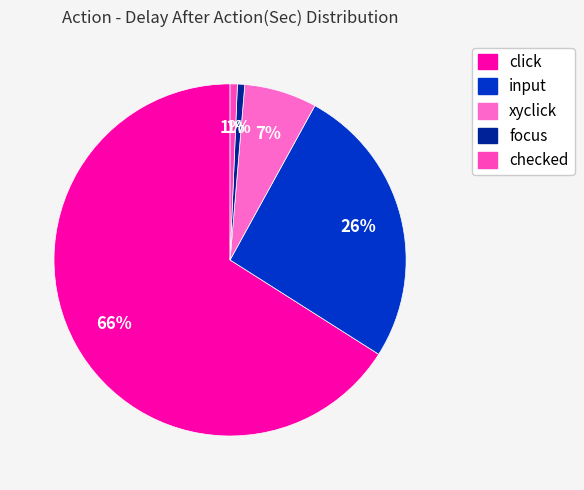

To the nearest percent, what portion does xyclick represent?

7%